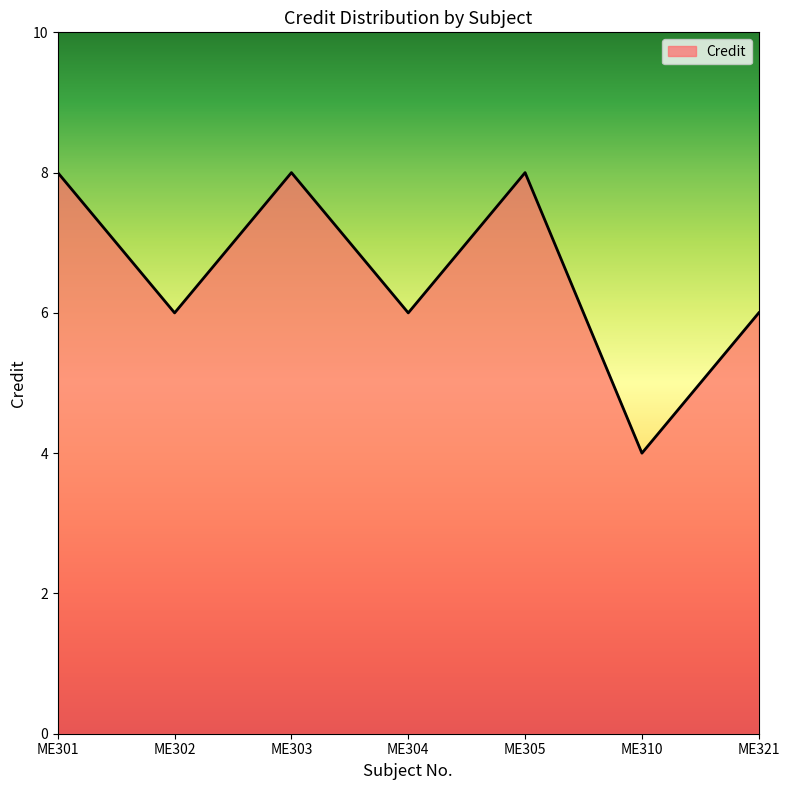

Does the chart display data point markers on the line(s)?

No